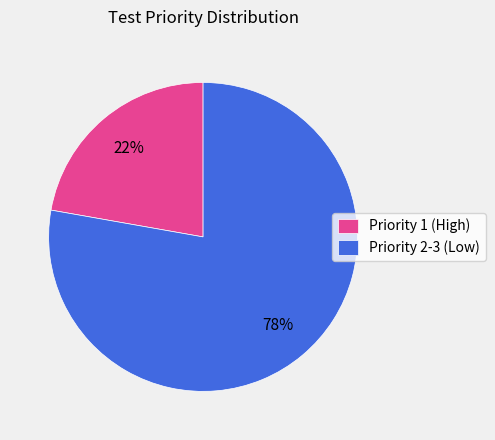

To the nearest percent, what portion does Priority 2-3 (Low) represent?

78%